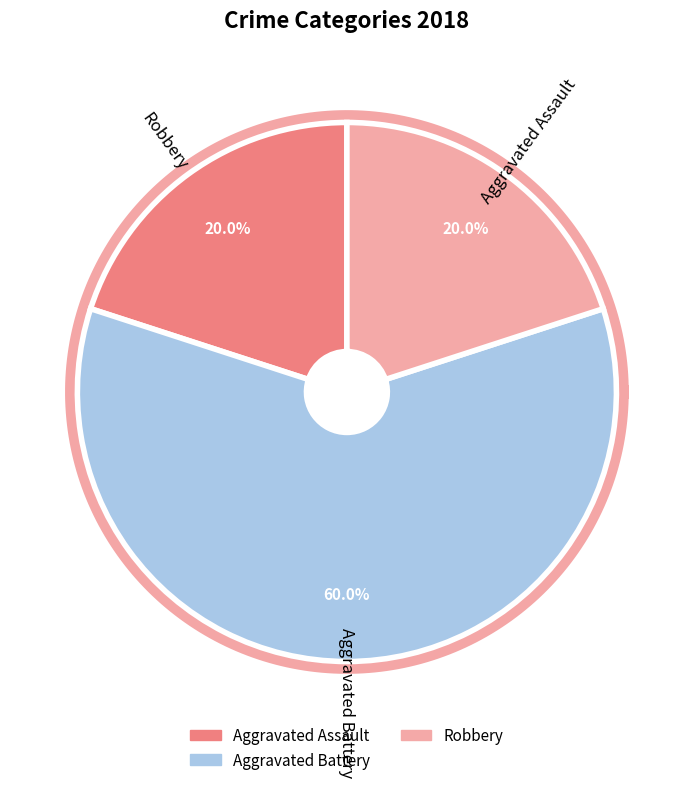

What percentage is the Robbery slice, to the nearest percent?

20%